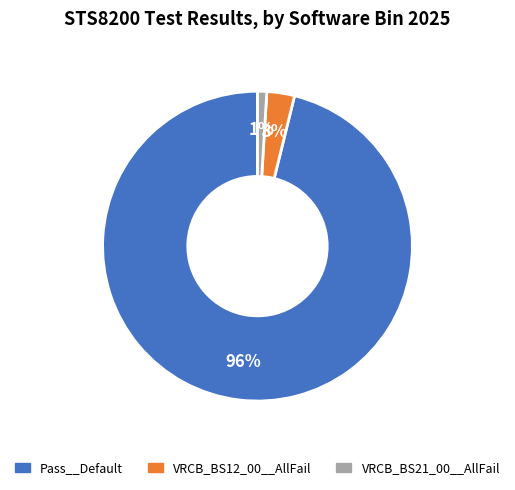

To the nearest percent, what percentage of the pie is VRCB_BS12_00__AllFail?

3%